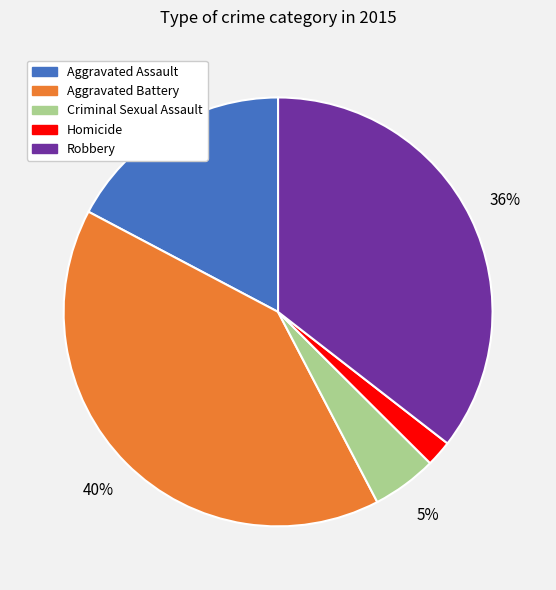

Count the number of slices in the pie.

5